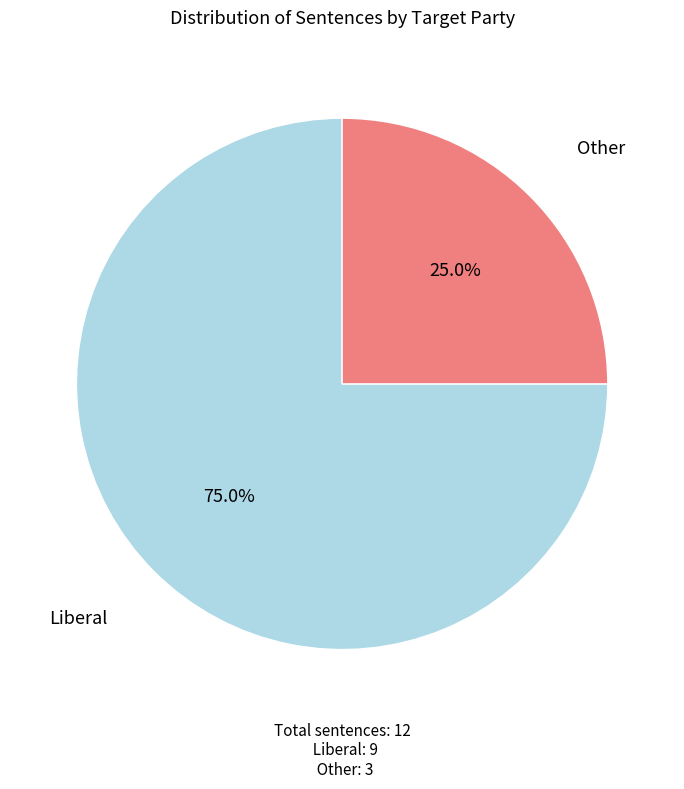

What percentage do Liberal and Other together represent?

100.0%